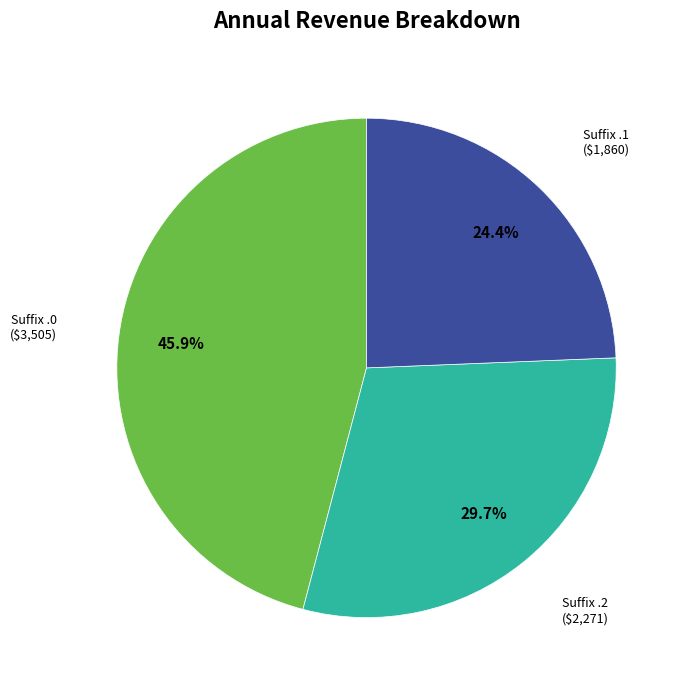

Is there a majority slice in this chart?

No